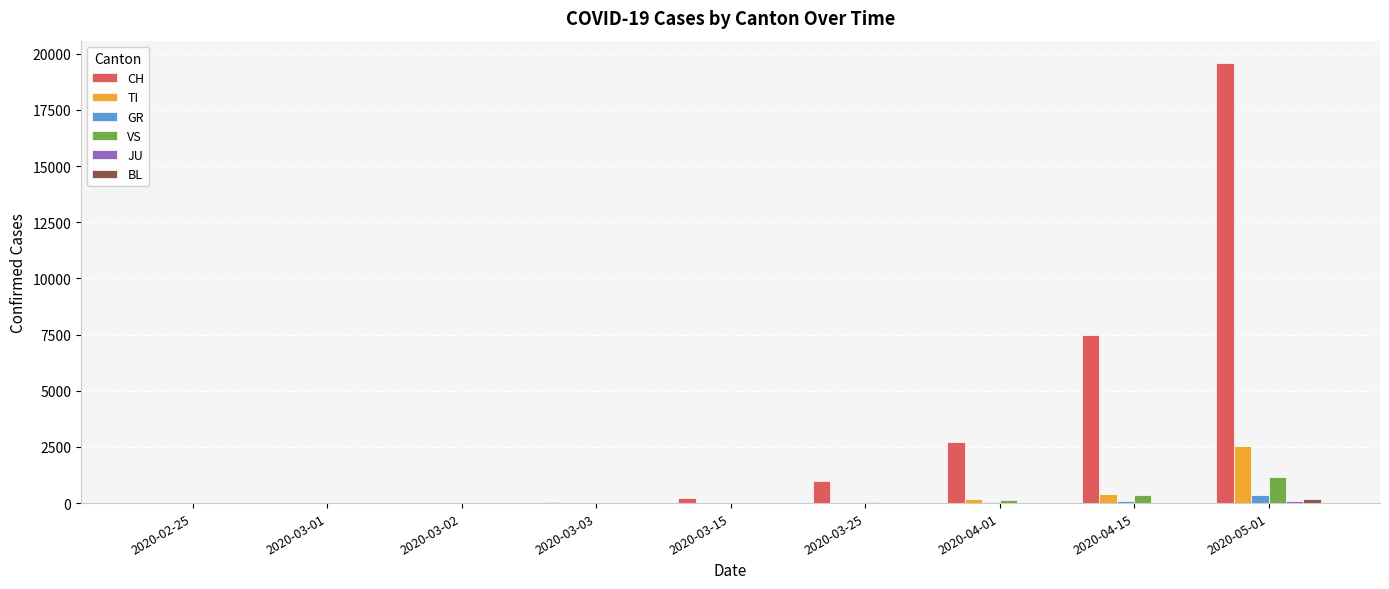

What is the maximum value for VS?

1163